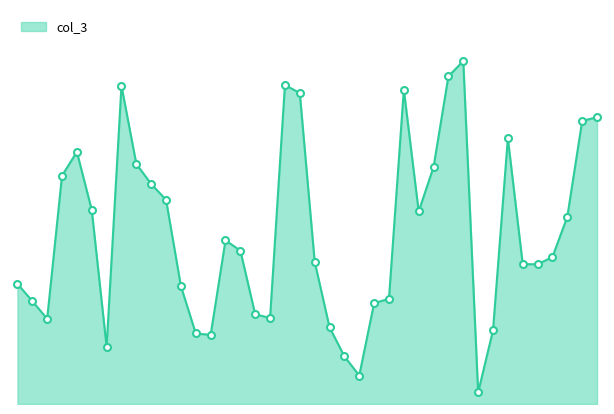

What is the label of the 9th point from the right?

2022-02-01